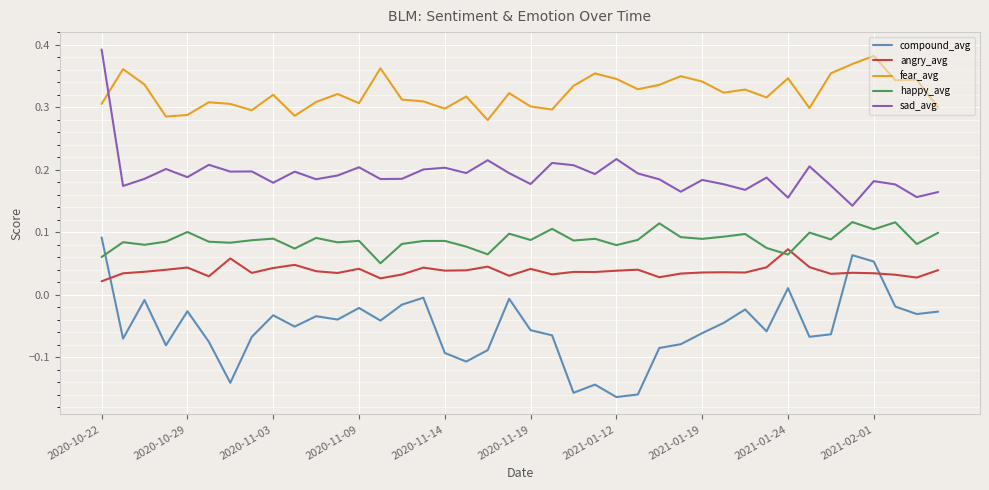

True or false: fear_avg and happy_avg cross at least once.

False